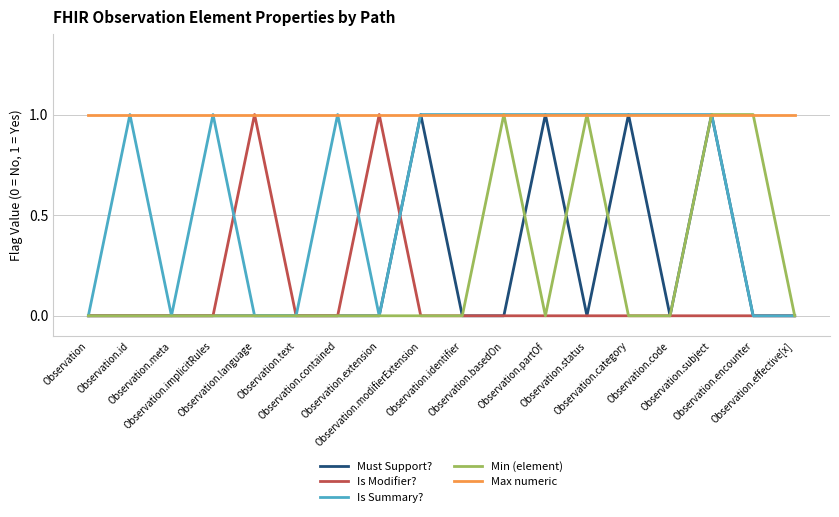

Which series has the largest total across all categories?

Max numeric